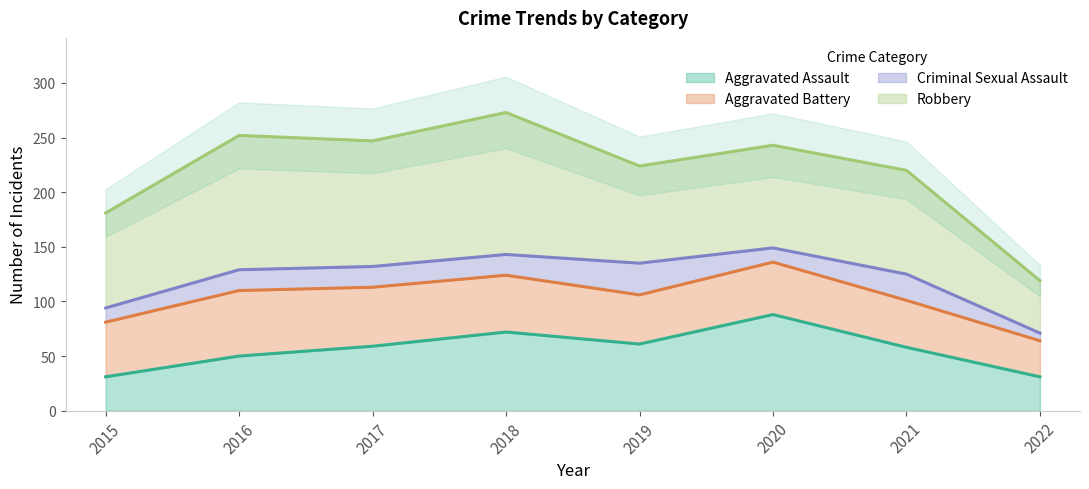

What is the value of the Aggravated Battery point at the 7th from the left?

43